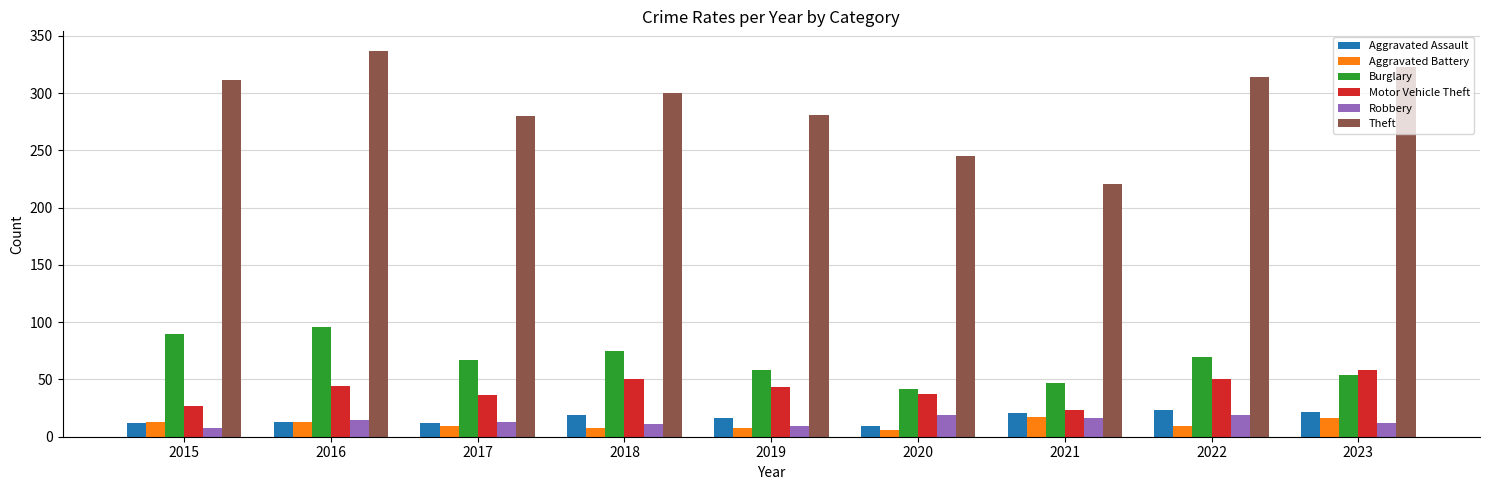

What is the difference between the second highest and second lowest values in the Aggravated Assault series?

10